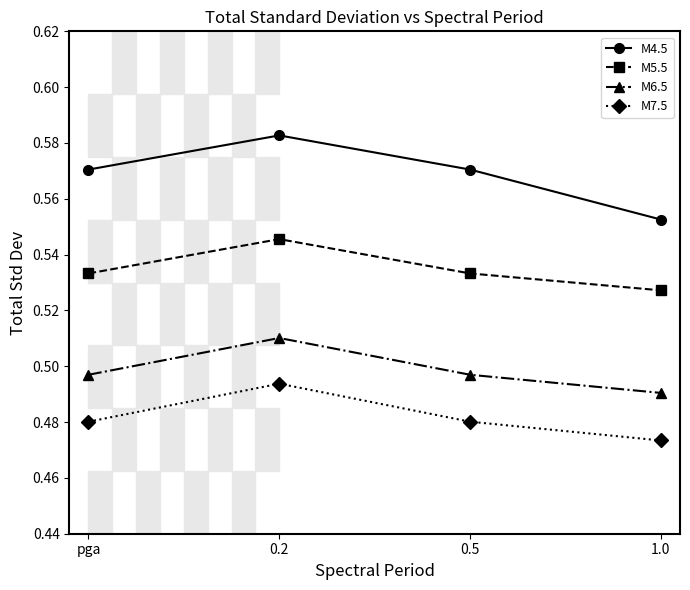

The value of M7.5 at 0.2 is 0.2. True or false?

False